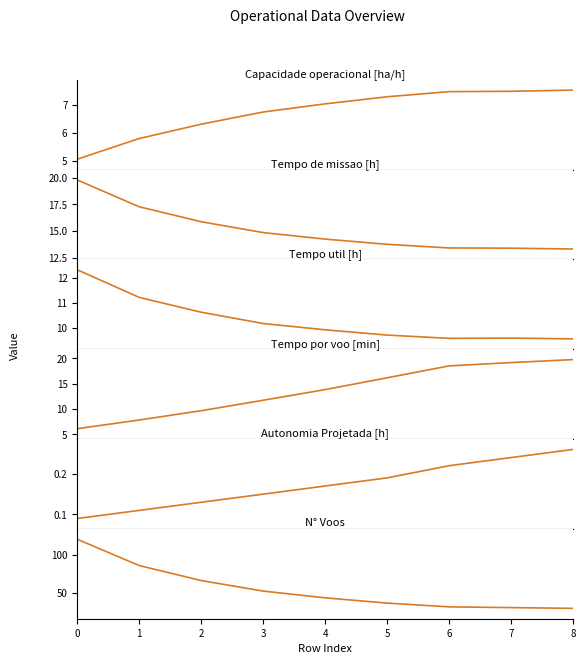

True or false: Tempo de missao [h] has more than 2 interior local peaks.

False